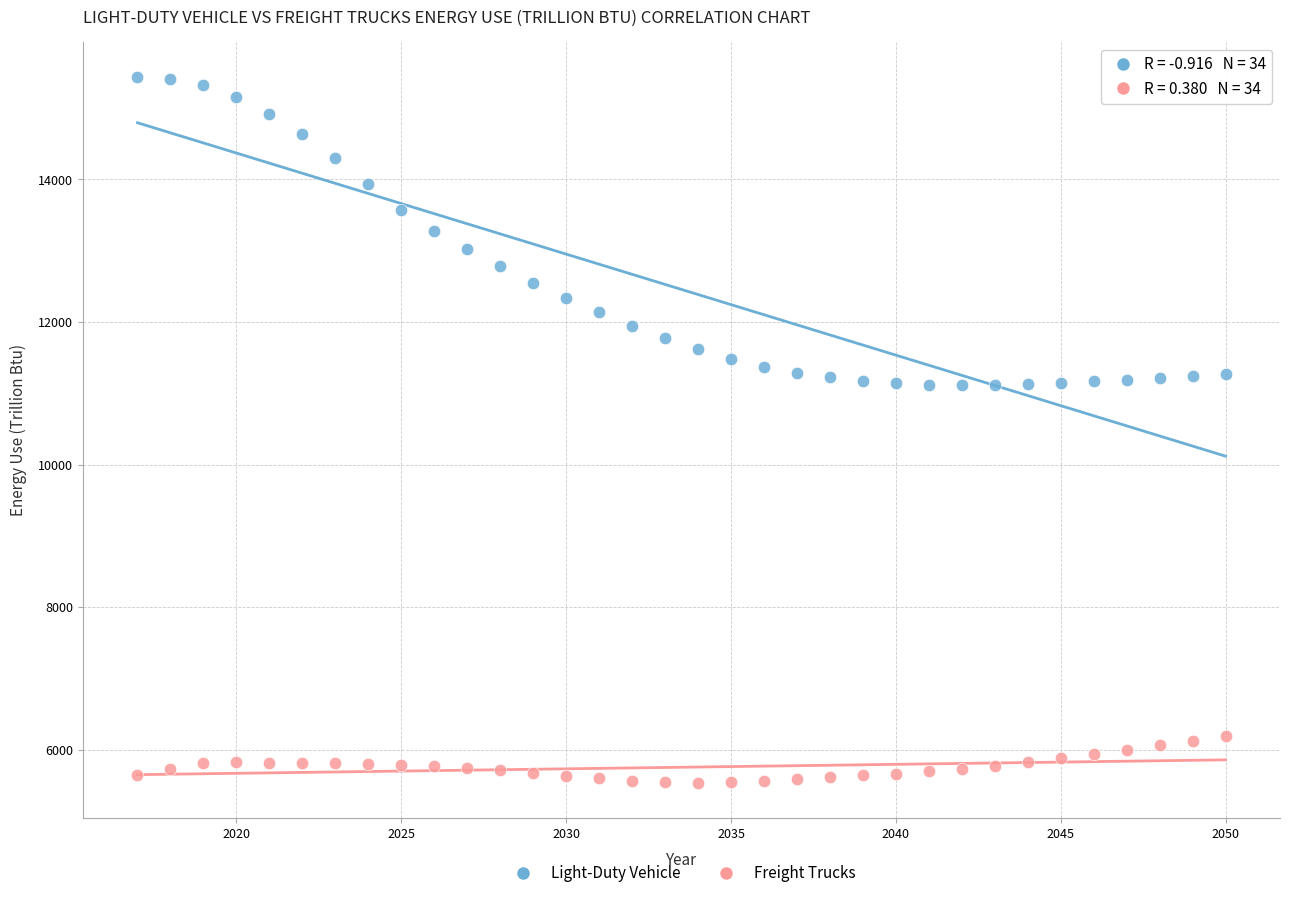

What is the X range (max minus min) for the scatter plot?

33.0